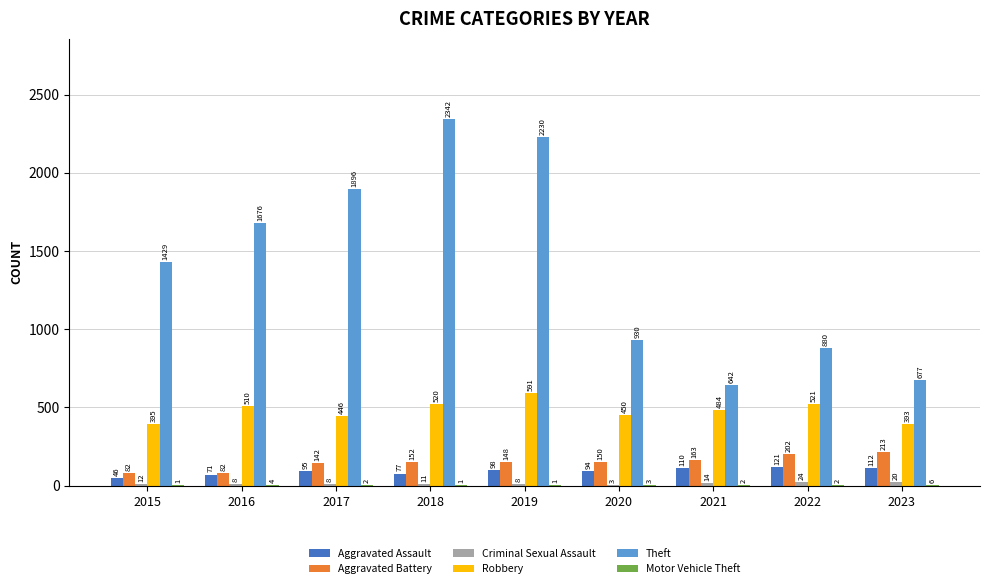

True or false: Aggravated Battery has a value of 82 at 2015.

True